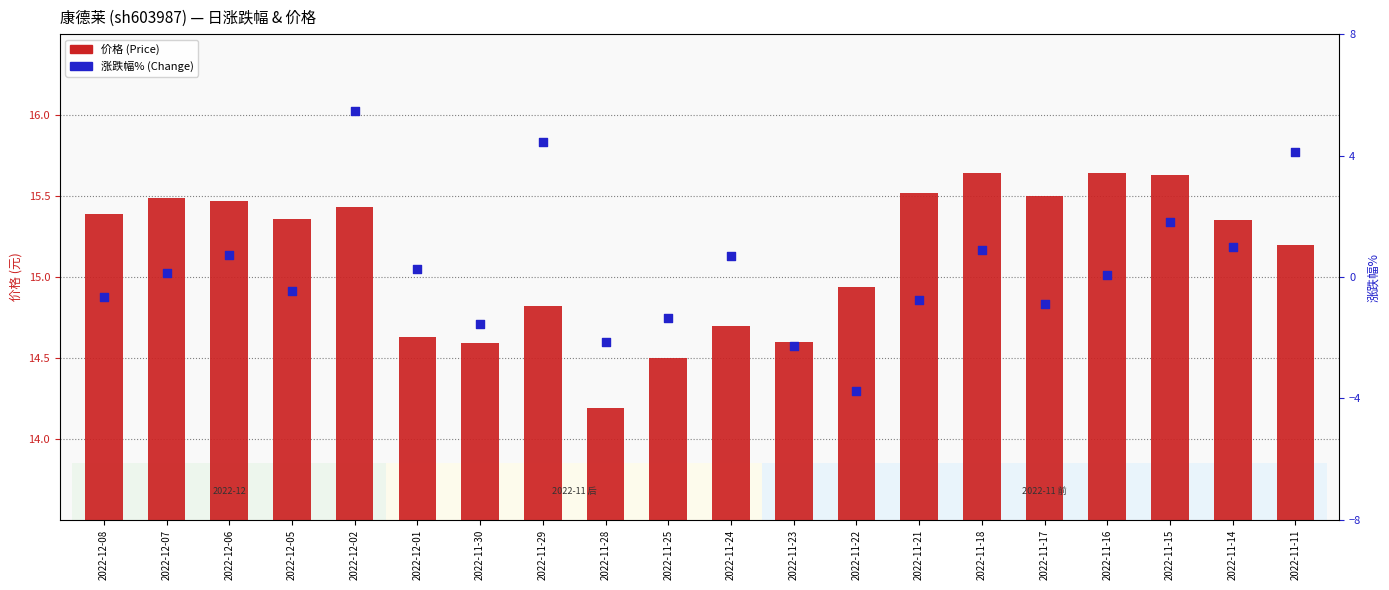

What are all the series names shown in the legend?

价格 (Price), 涨跌幅% (Change)